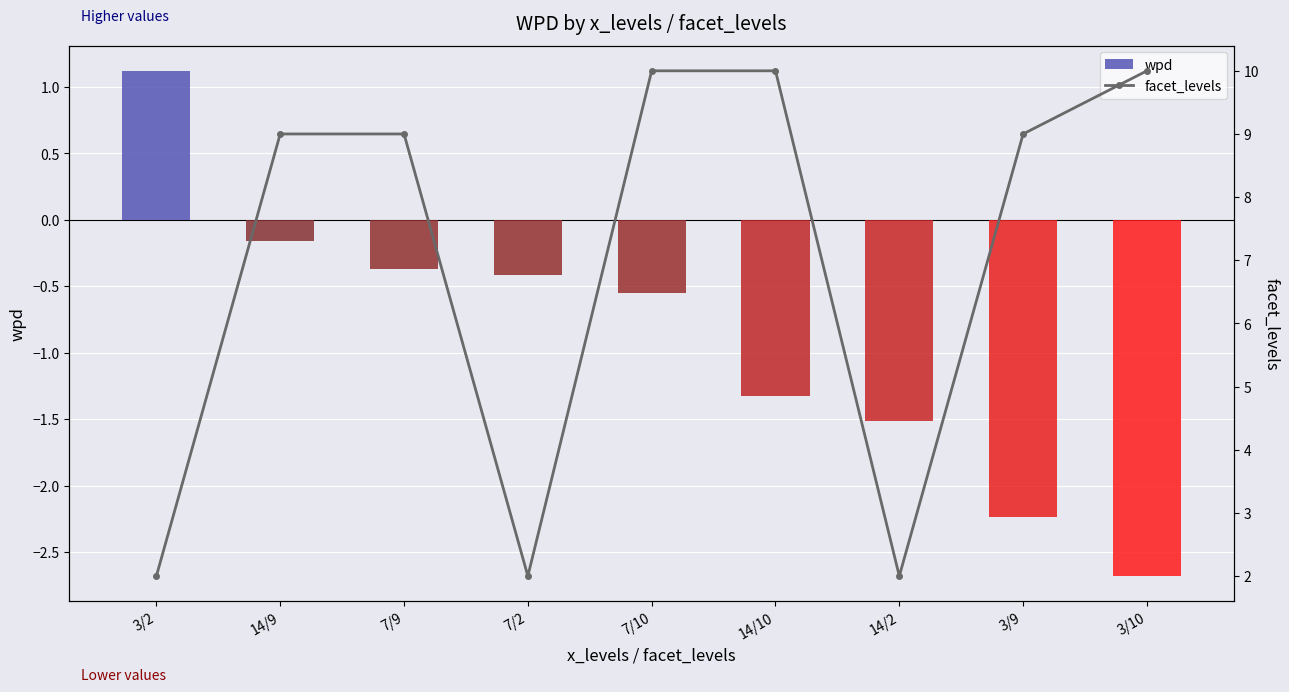

What is the sum of the wpd values at 14/2 and 3/9?

-3.7